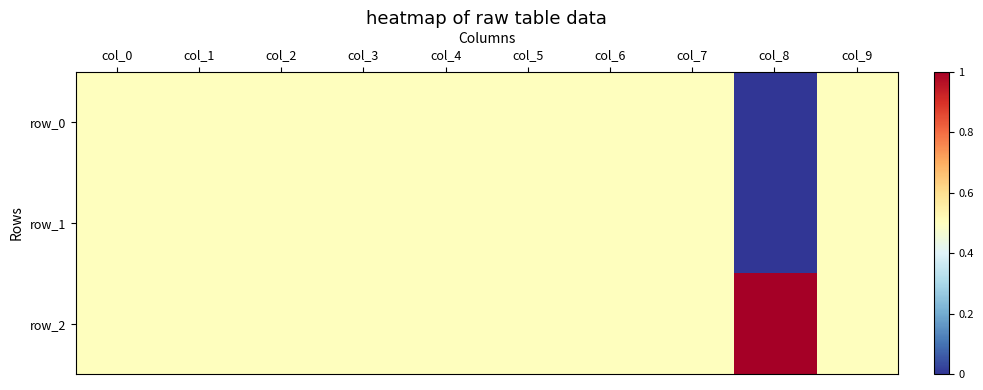

Which series has the largest range (max minus min)?

row_0